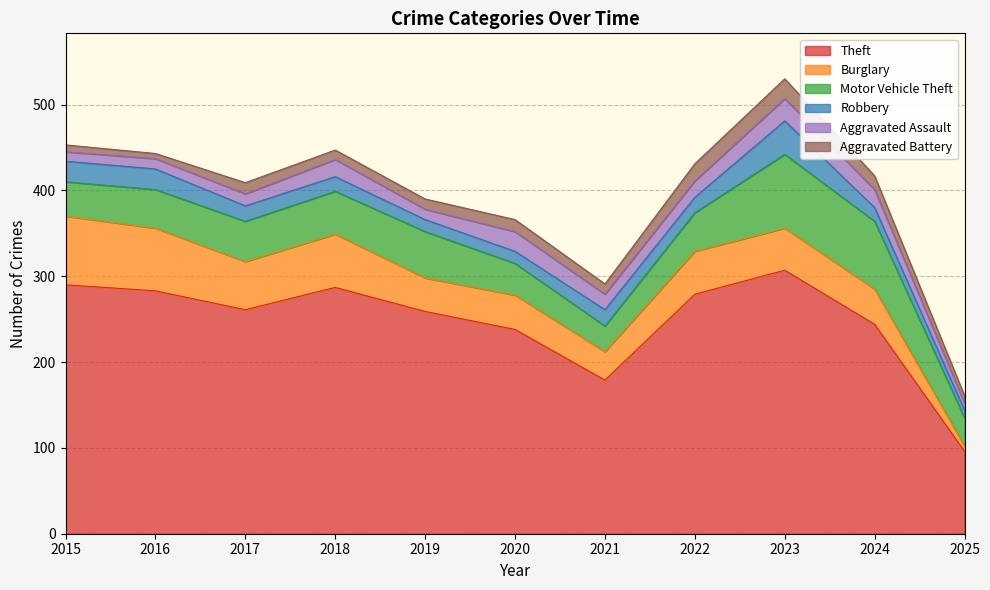

The value of Aggravated Assault at 2018 is 6. True or false?

False